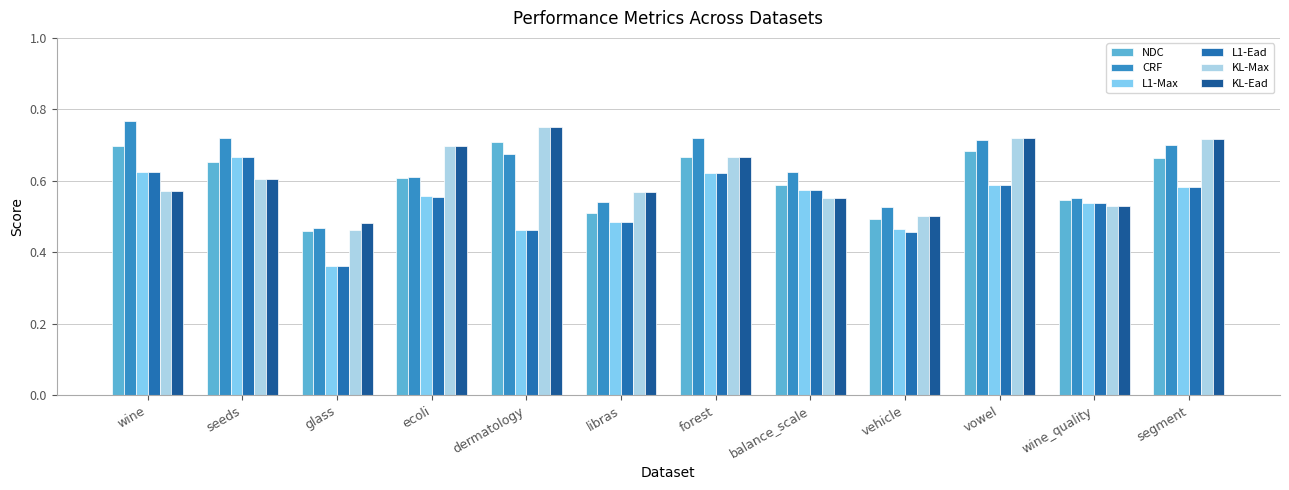

What are all the series names shown in the legend?

NDC, CRF, L1-Max, L1-Ead, KL-Max, KL-Ead